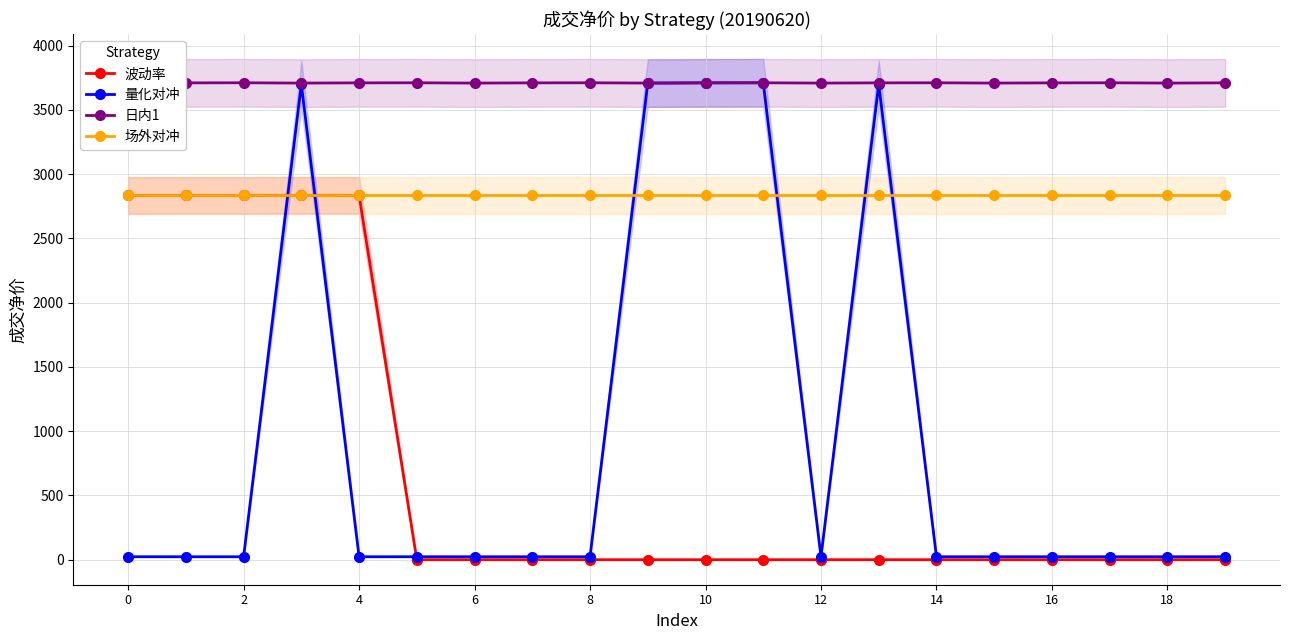

What is the minimum value shown in the chart?

0.1